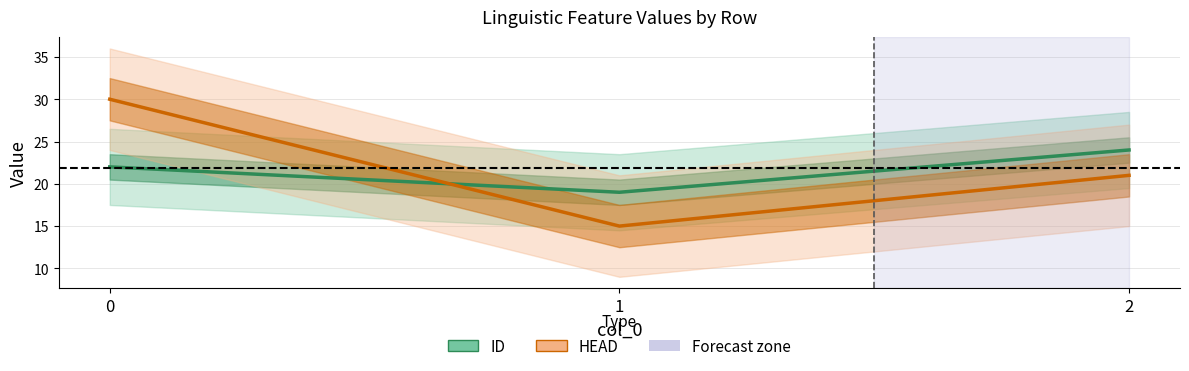

Where does the ID series first go above 22?

2